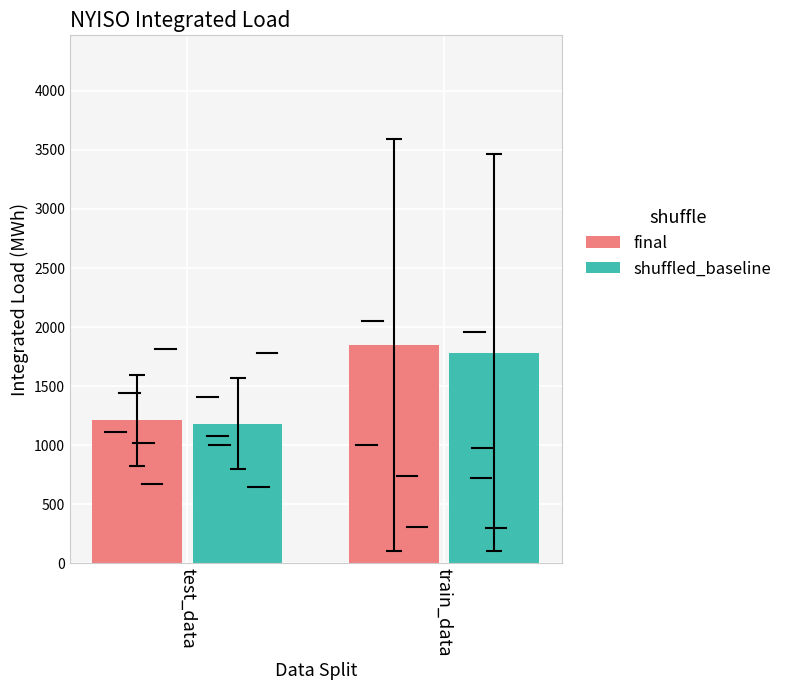

What is the label of the 1st bar from the left?

test_data